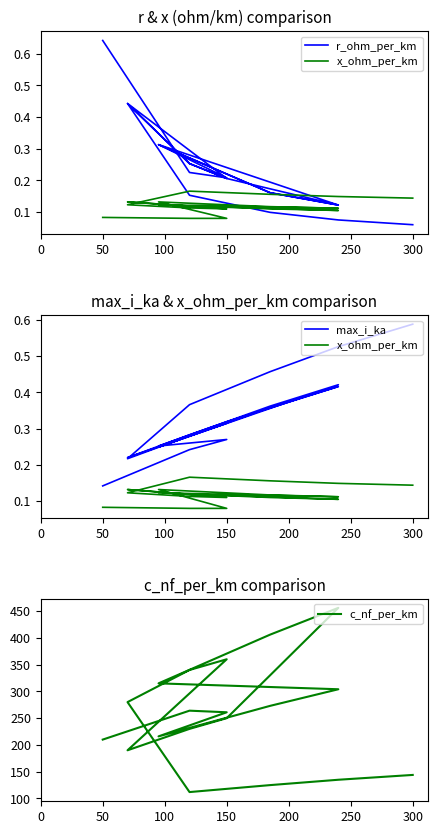

The value of c_nf_per_km at 150 is 439.3. True or false?

False